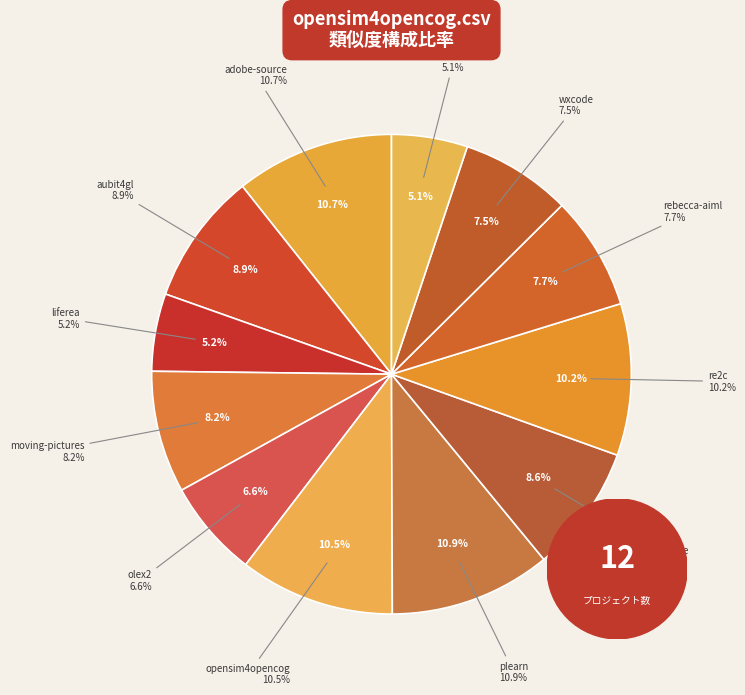

What is the smallest slice in the pie chart?

xfce.csv